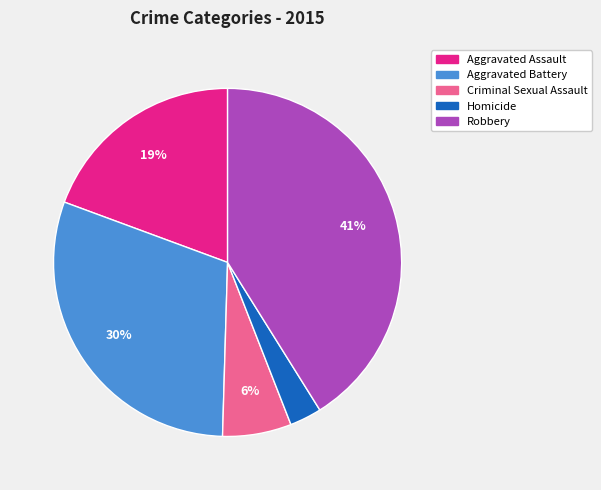

Is Aggravated Assault the majority of the pie?

No